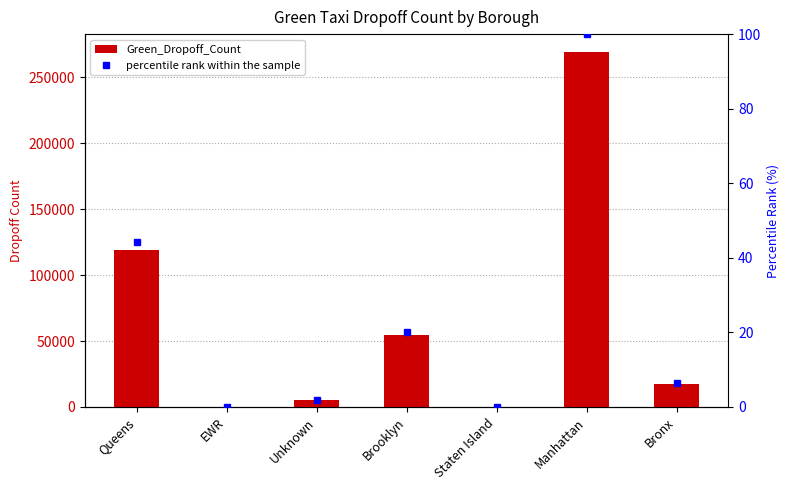

Reading left to right, list all the values displayed in this chart.

Green_Dropoff_Count: Queens=118990.0	EWR=339.0	Unknown=4993.0	Brooklyn=54317.0	Staten Island=138.0	Manhattan=269076.0	Bronx=17442.0
percentile rank within the sample: Queens=44.2	EWR=0.1	Unknown=1.9	Brooklyn=20.2	Staten Island=0.1	Manhattan=100.0	Bronx=6.5